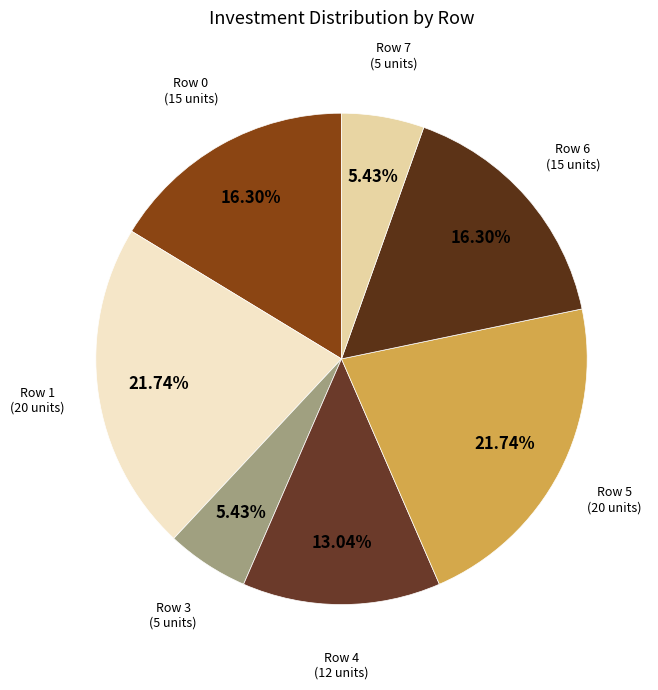

How many segments does this pie chart have?

7